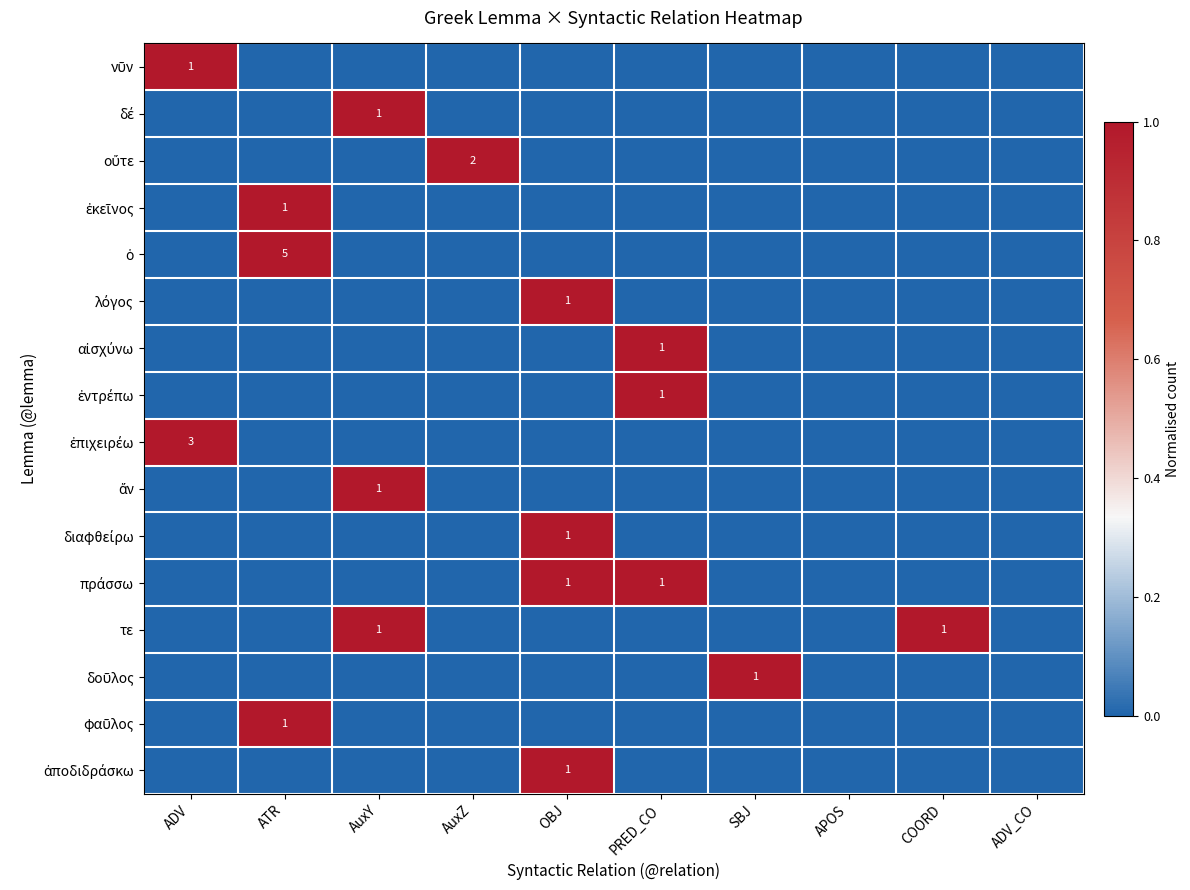

Is the value of λόγος at COORD greater than the value of ἀποδιδράσκω at AuxZ?

No